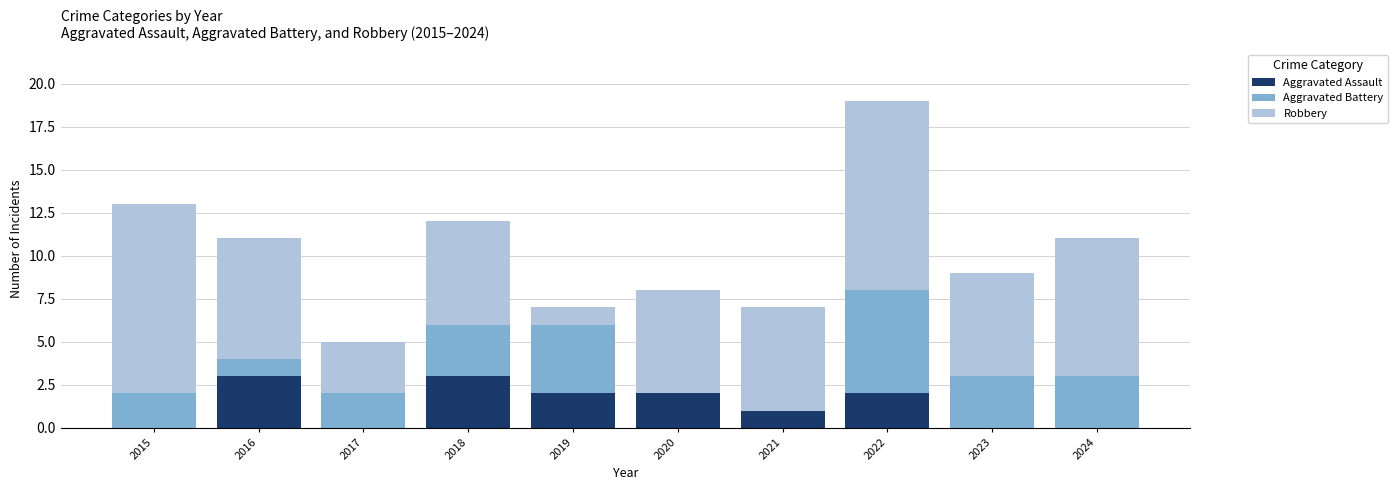

What is the total value across all series at 2018?

12